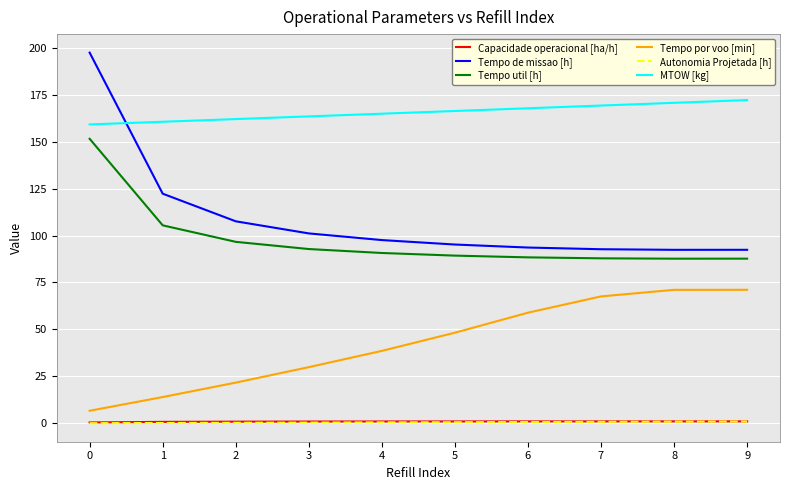

Which series changed the most between 0 and 4?

Tempo de missao [h]